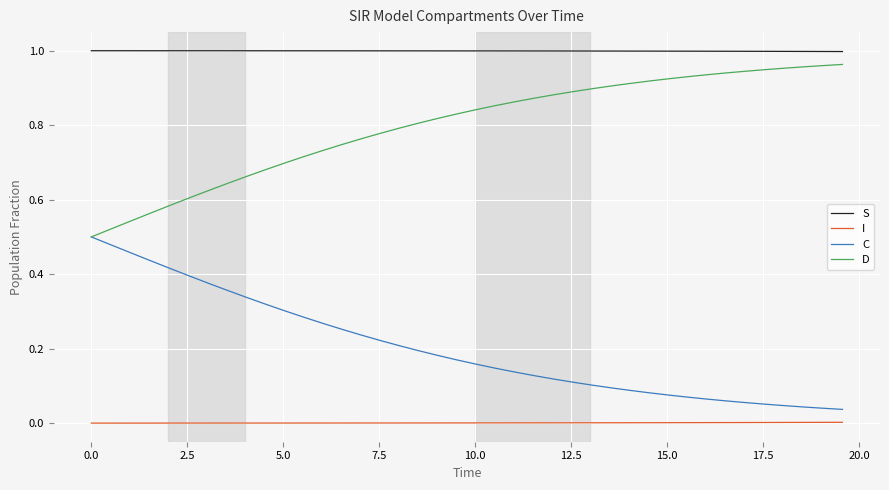

Rank the series by their average value, from lowest to highest.

I, C, D, S